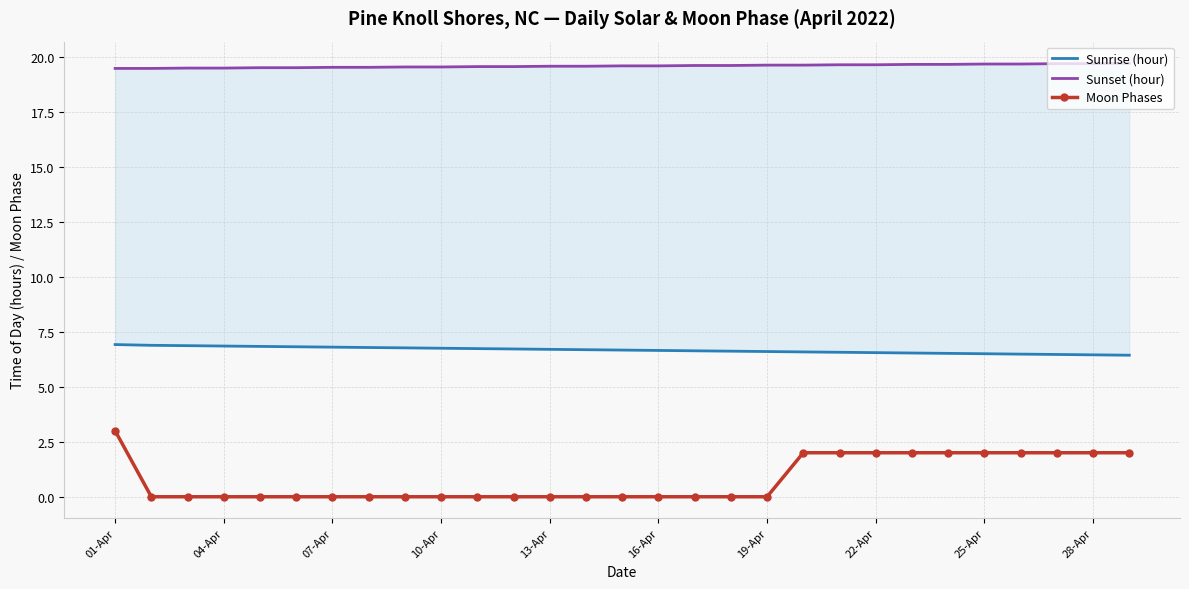

The value of Moon Phases at 13-Apr is -2. True or false?

False